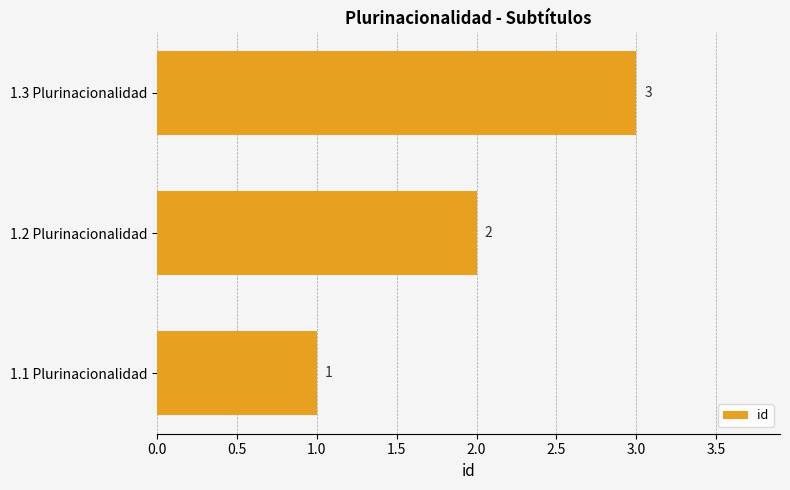

List the labels in order of value, largest first.

1.3 Plurinacionalidad, 1.2 Plurinacionalidad, 1.1 Plurinacionalidad